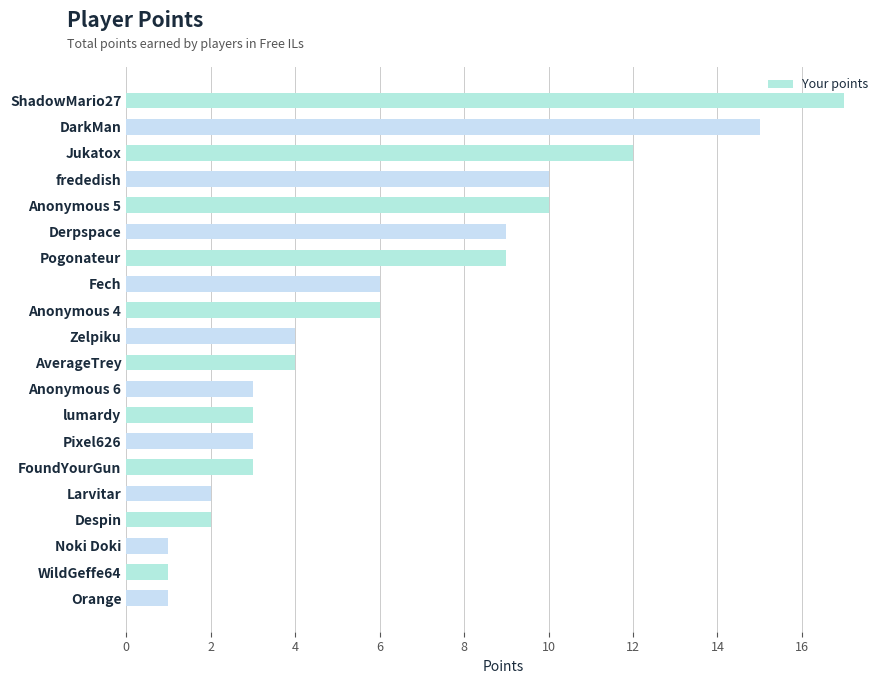

Reading bottom to top, list all the values displayed in this chart.

1	1	1	2	2	3	3	3	3	4	4	6	6	9	9	10	10	12	15	17